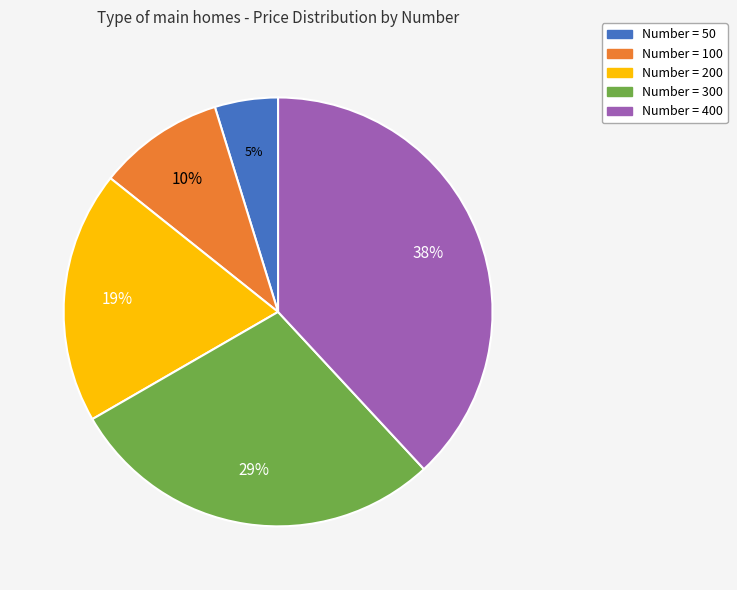

To the nearest percent, what is the difference between the largest and smallest slice percentages?

33%